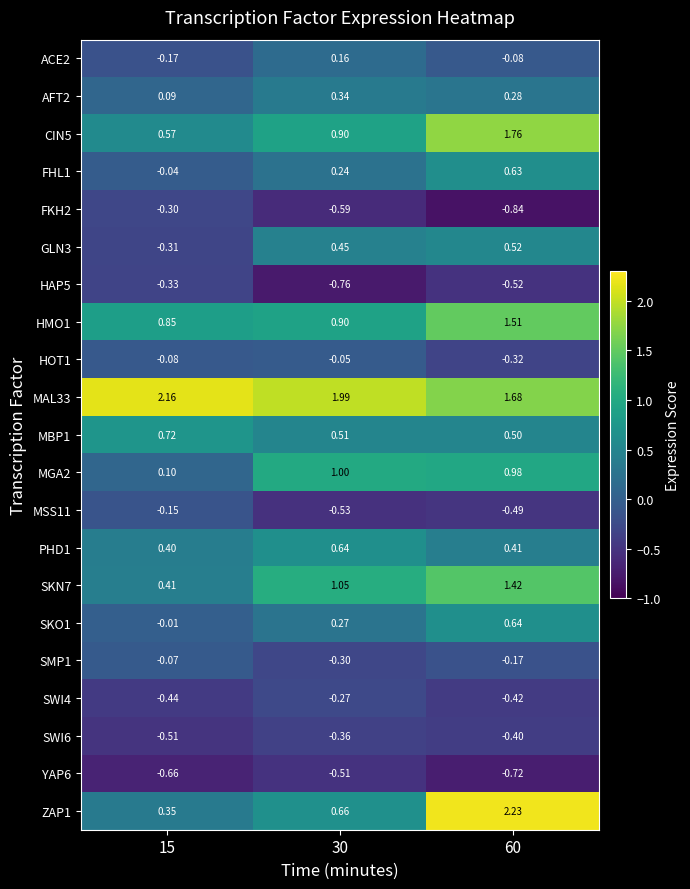

Is the value of SKO1 at 30 greater than the value of PHD1 at 15?

No